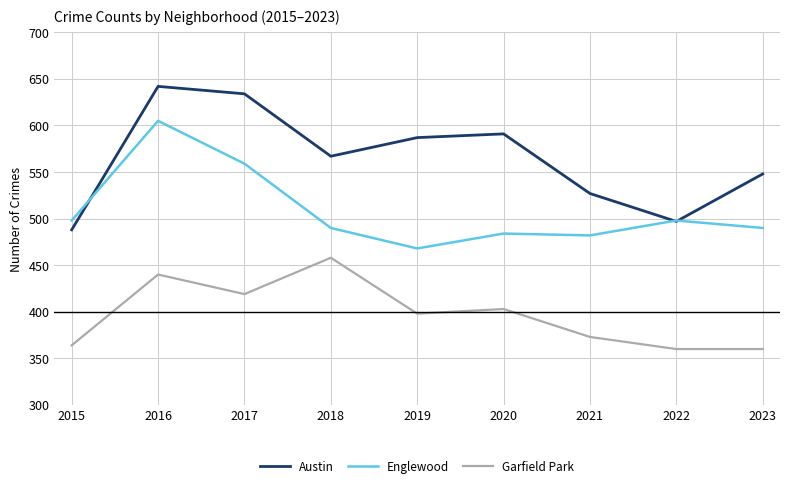

List the labels in order of Austin value, largest first.

2016, 2017, 2020, 2019, 2018, 2023, 2021, 2022, 2015